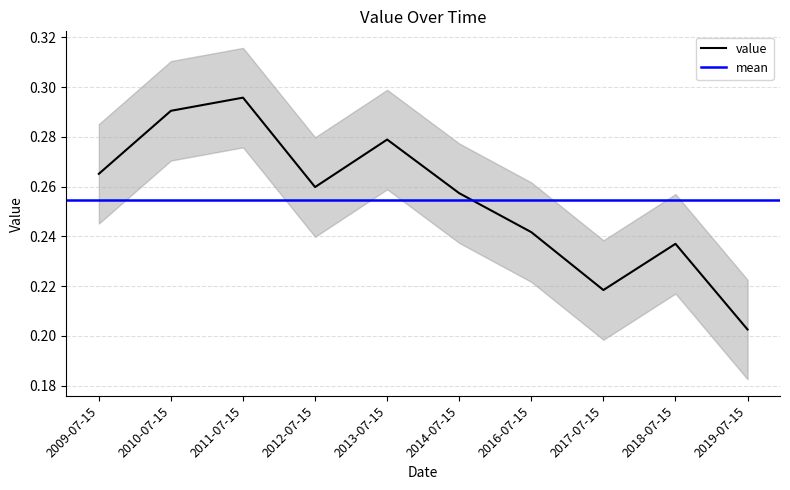

Reading left to right, extract all data points from this chart.

0.3	0.3	0.3	0.3	0.3	0.3	0.2	0.2	0.2	0.2